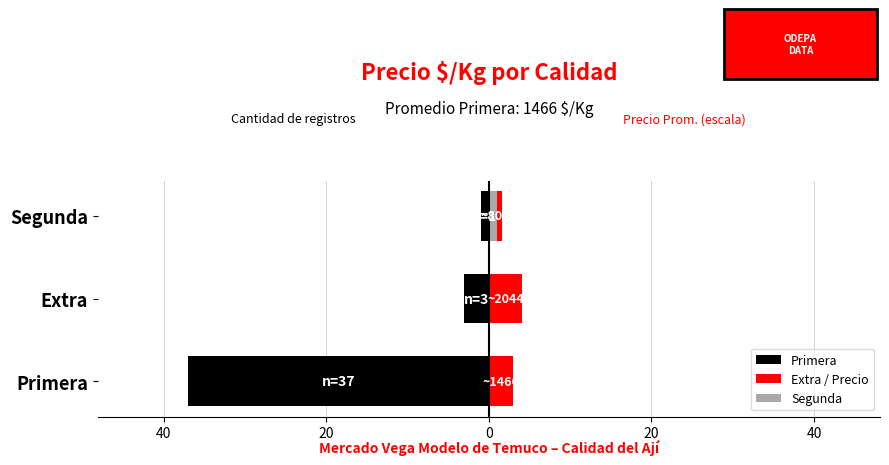

Does the chart contain any negative values?

Yes